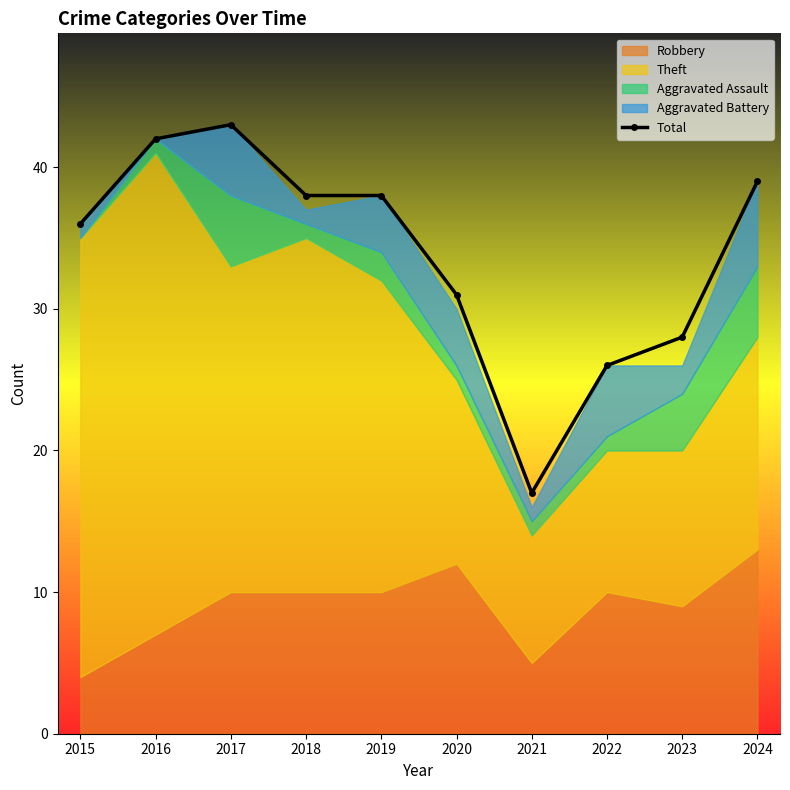

What is the value of the 4th point from the left?

38